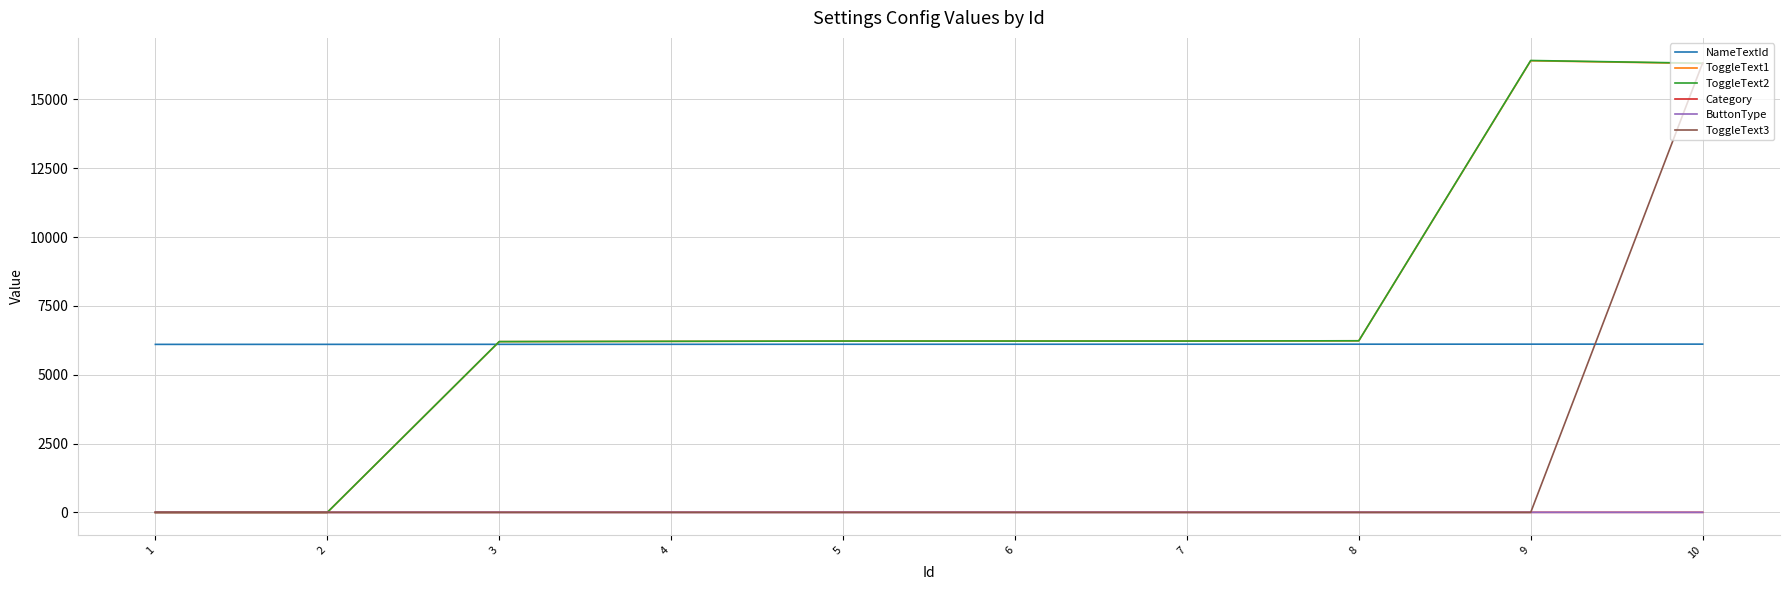

Is this an area chart (filled region under the line)?

No